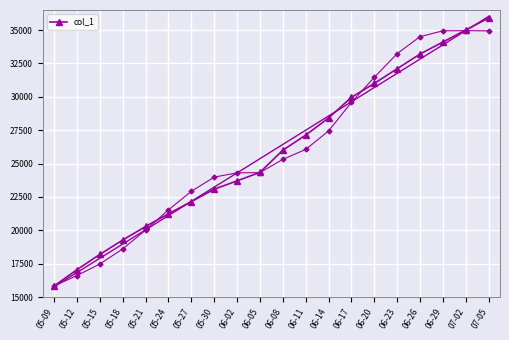

The chart shows a value of 28412.8 at 06-14. True or false?

True